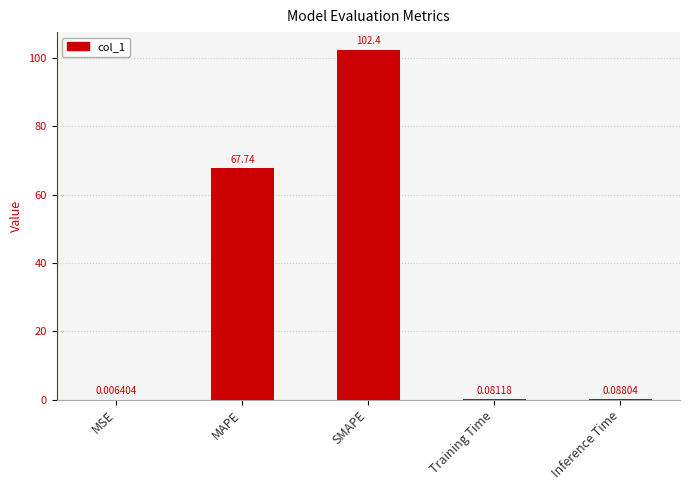

At which label is the value closest to 51?

MAPE